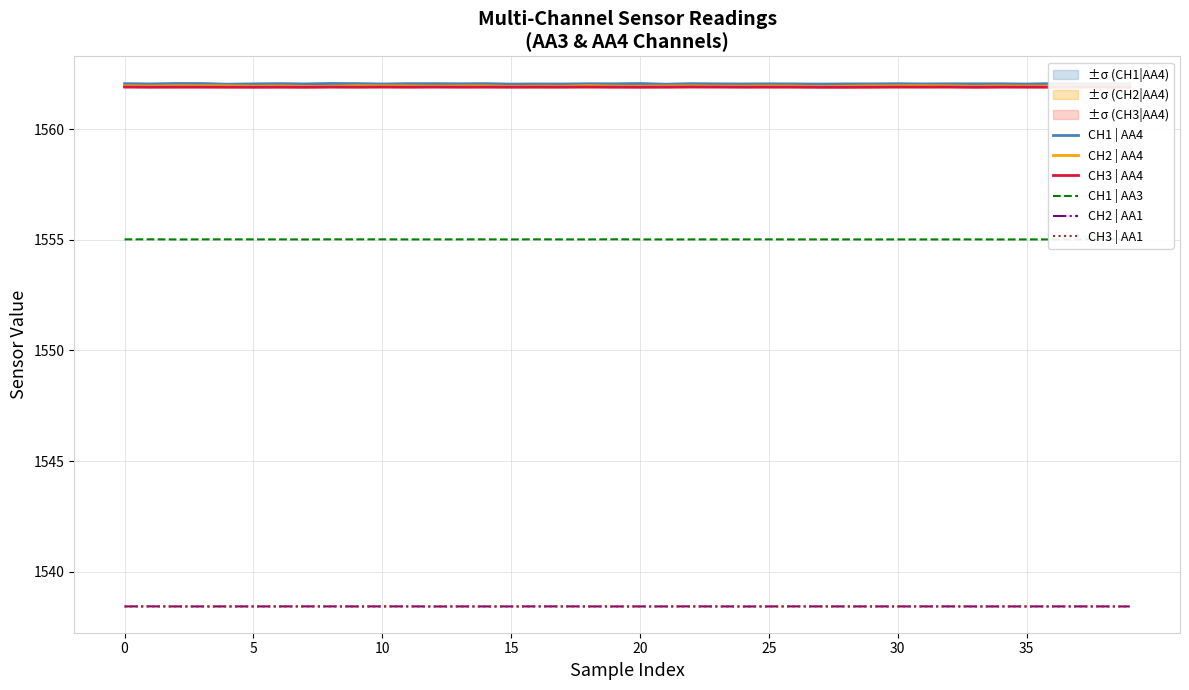

True or false: CH3 | AA1 and CH1 | AA4 intersect in this chart.

False